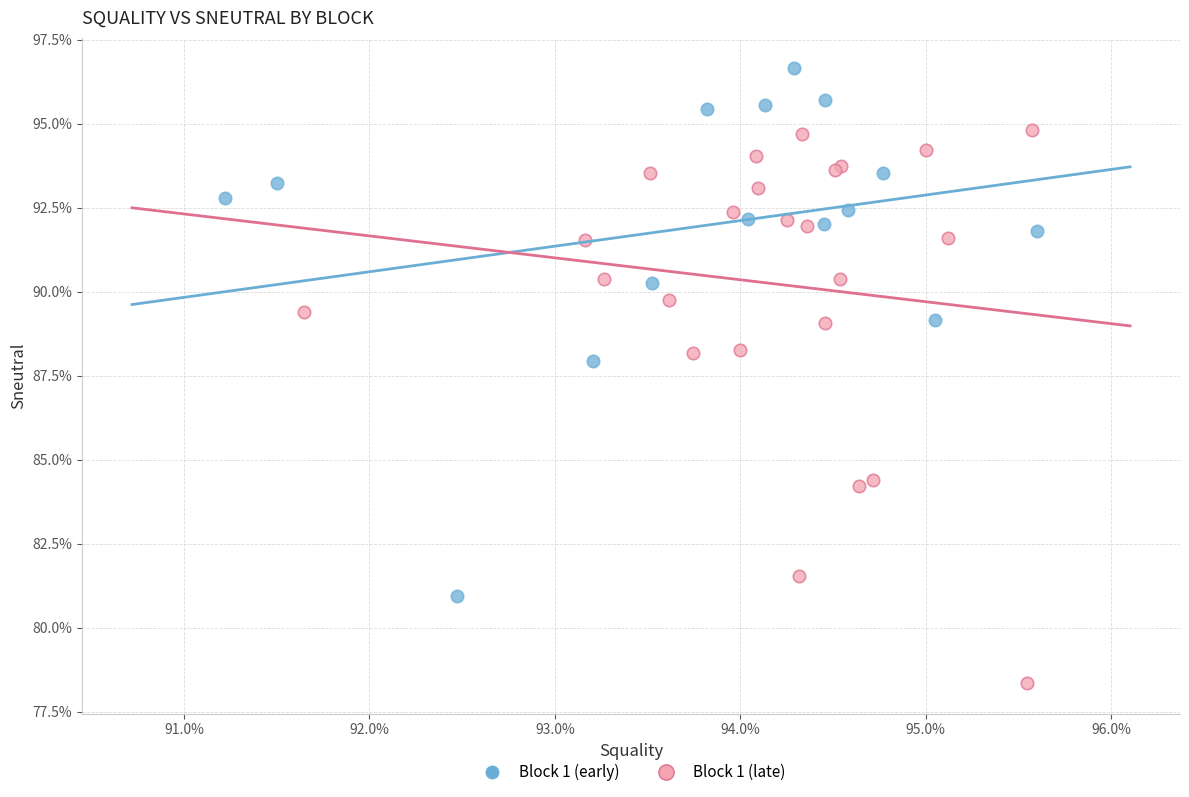

Which series contains the lowest Y value?

Block 1 (late)